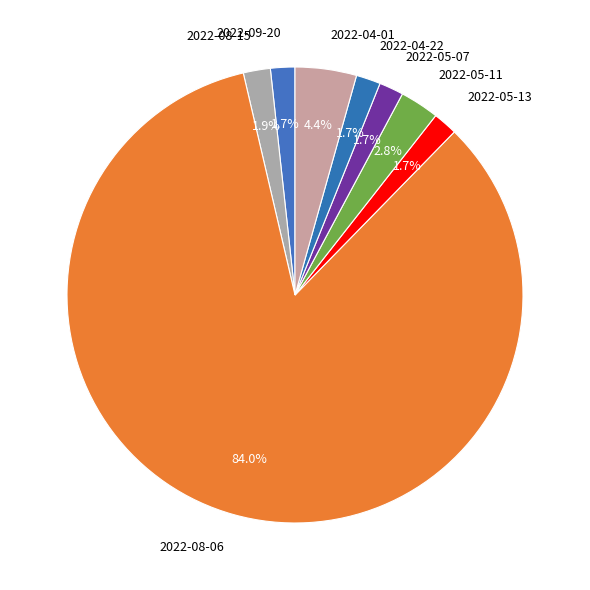

Does 2022-04-22 account for over 50% of the chart?

No